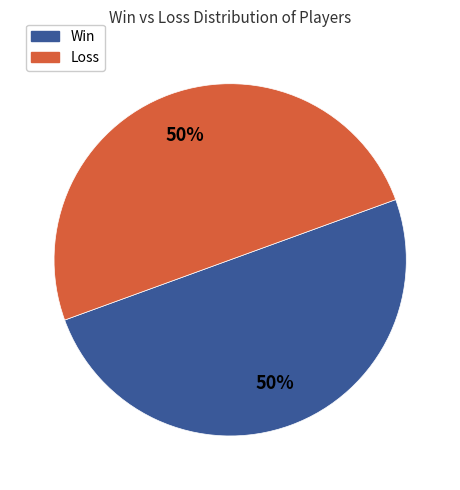

To the nearest percent, what is the combined percentage of Win and Loss?

100%